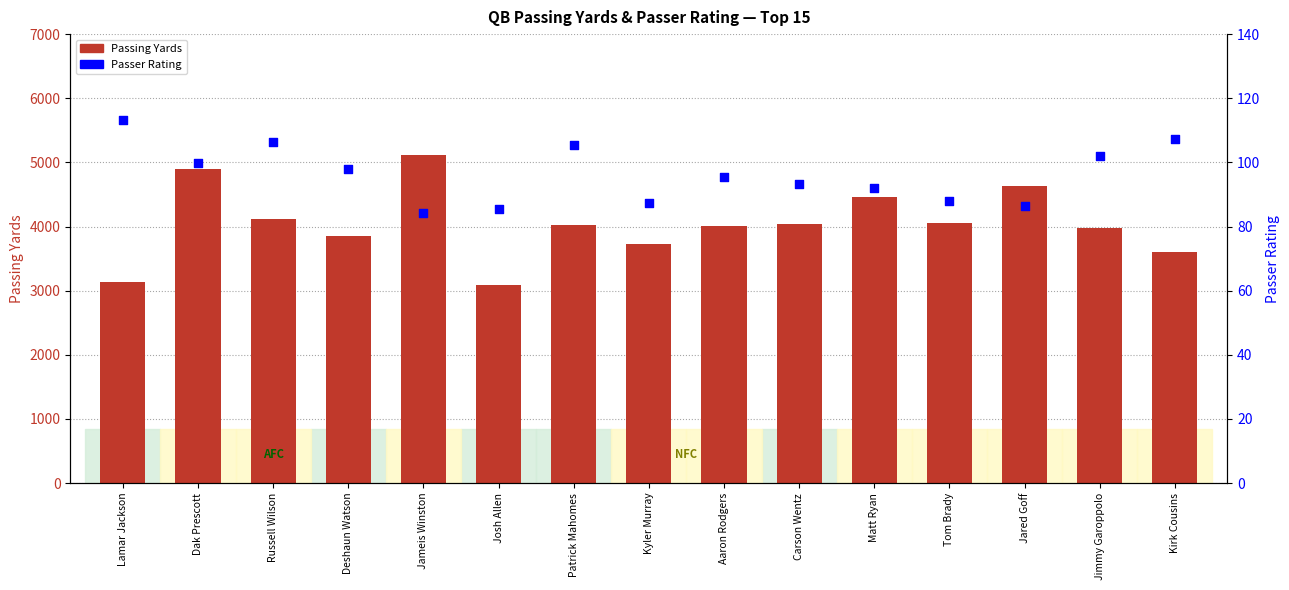

At which category is the sum across all series the highest?

Jameis Winston